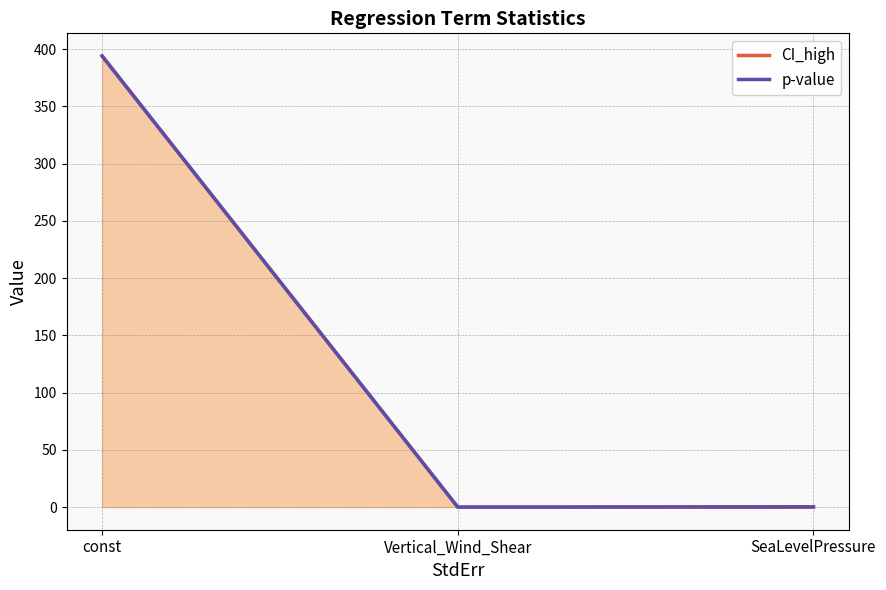

Does the chart have visible grid lines?

Yes